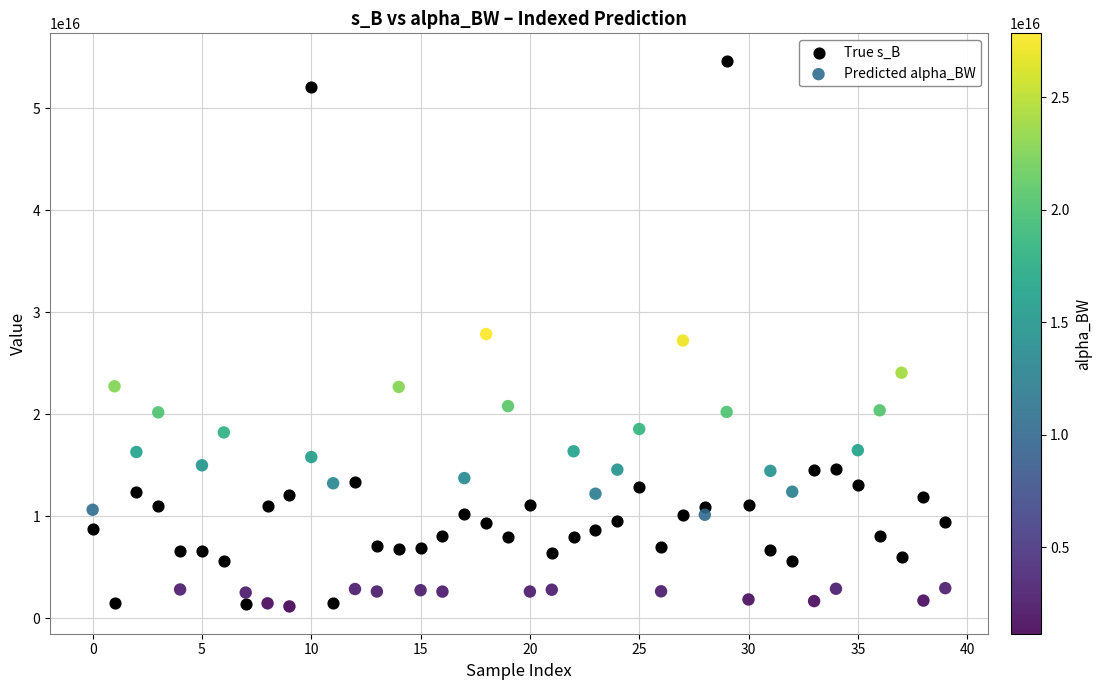

Which series reaches the maximum Y coordinate?

True s_B